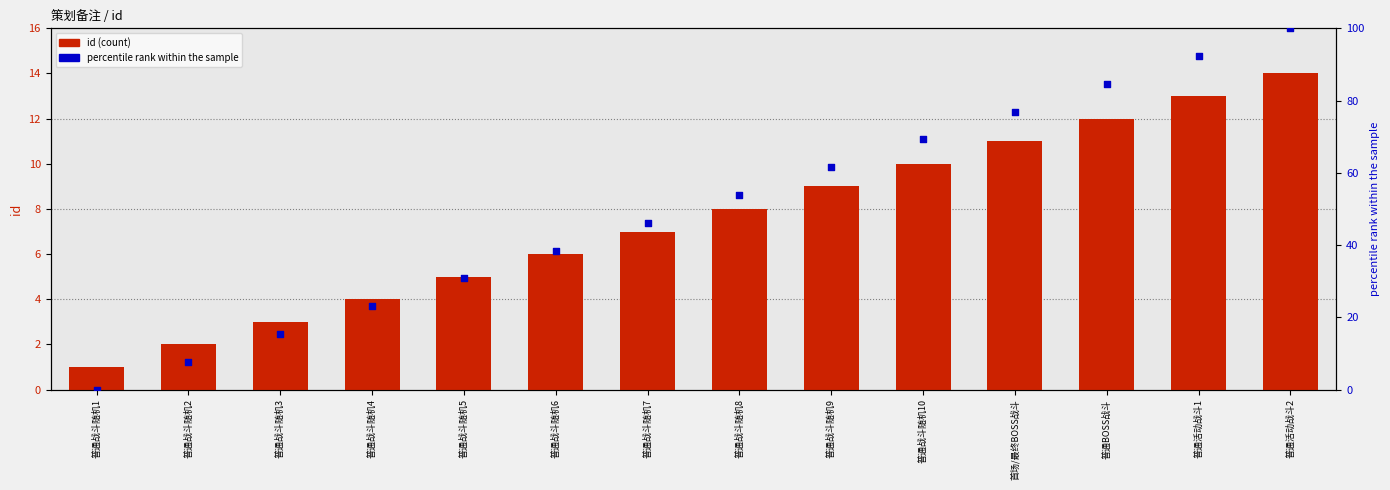

Which series reaches the minimum Y coordinate?

percentile rank within the sample